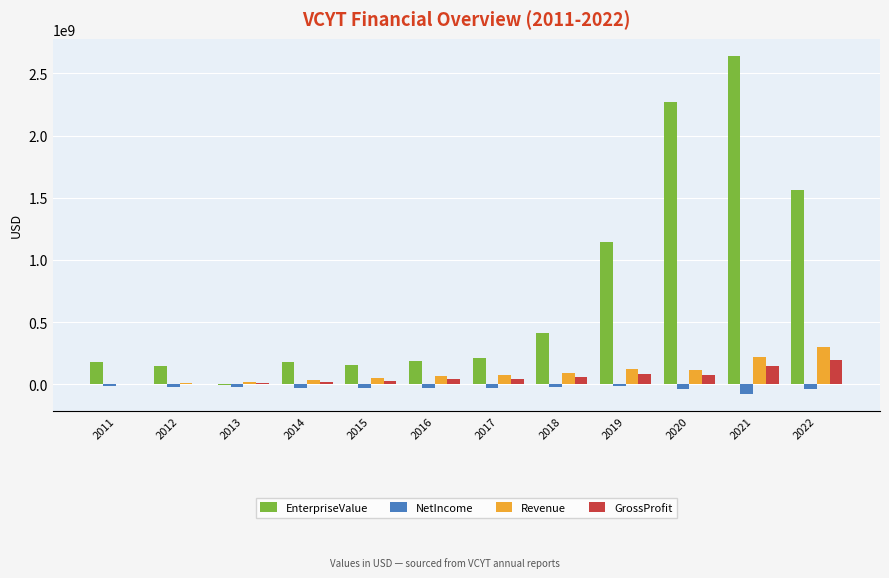

What is the greatest value displayed?

2642737513.6